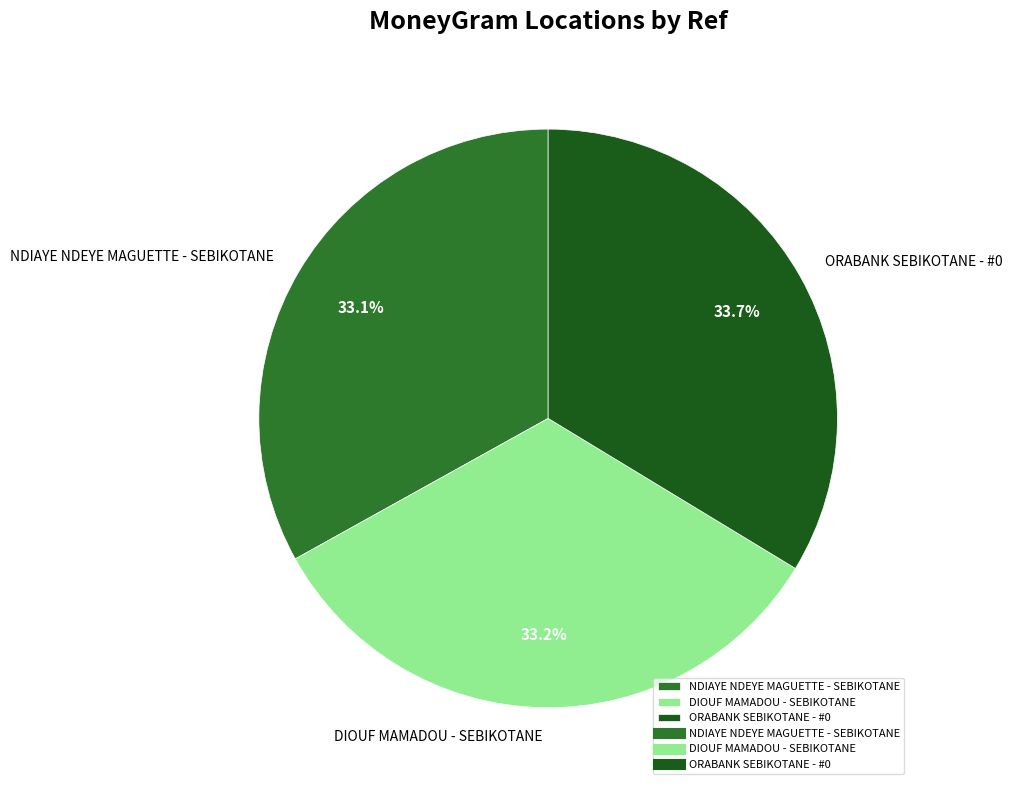

What percentage is the ORABANK SEBIKOTANE - #0 slice, to the nearest percent?

34%